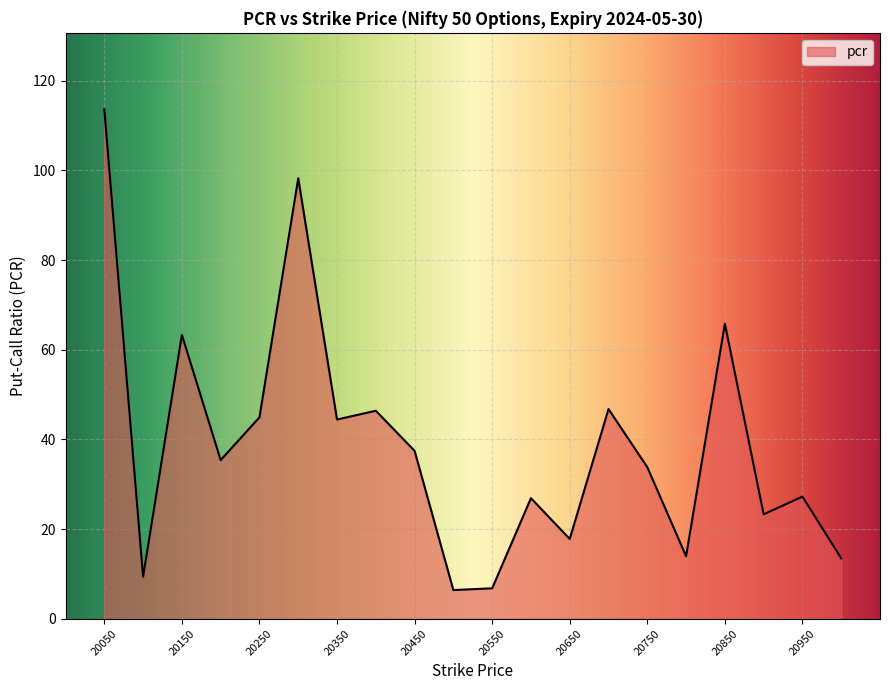

What is the difference between the maximum and minimum values?

107.2